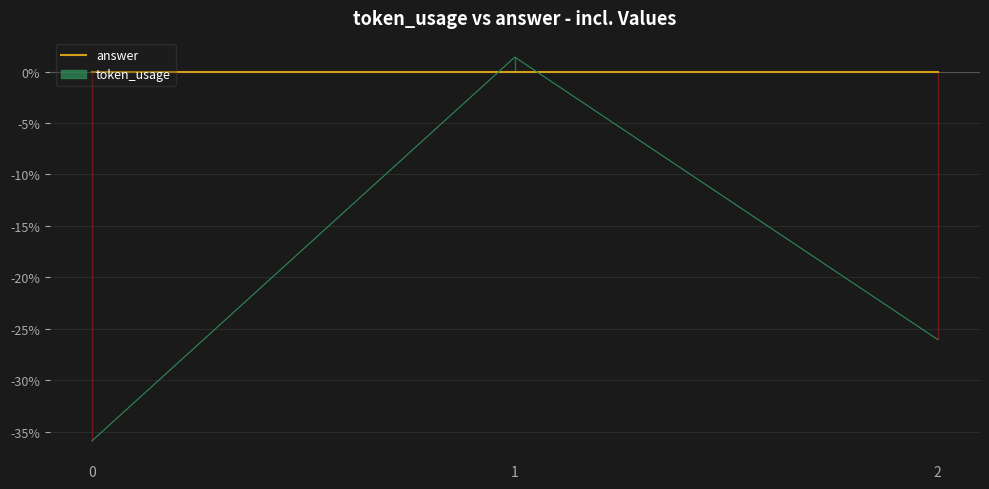

Reading right to left, what are all the values shown in this chart?

-26.1	1.4	-35.9